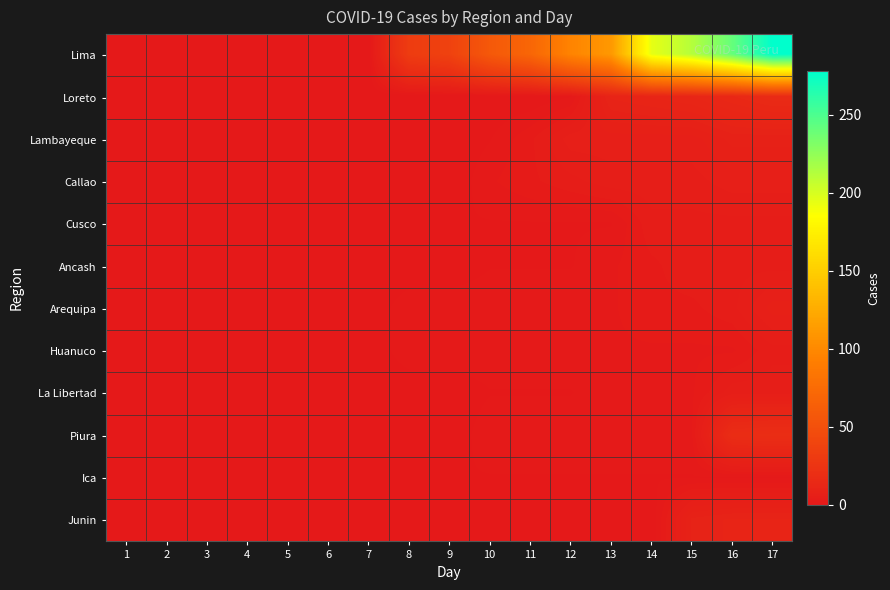

Count the number of data series in this chart.

12